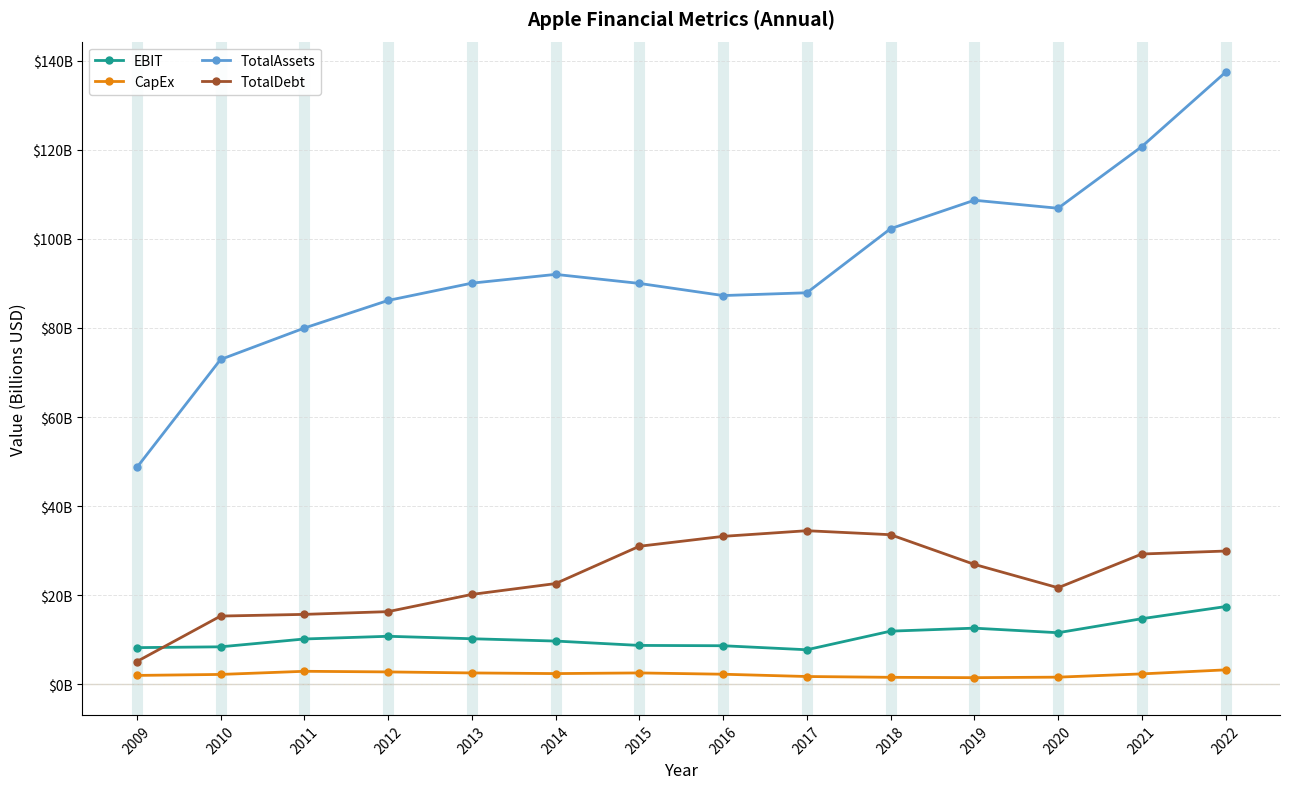

True or false: EBIT and CapEx intersect in this chart.

False